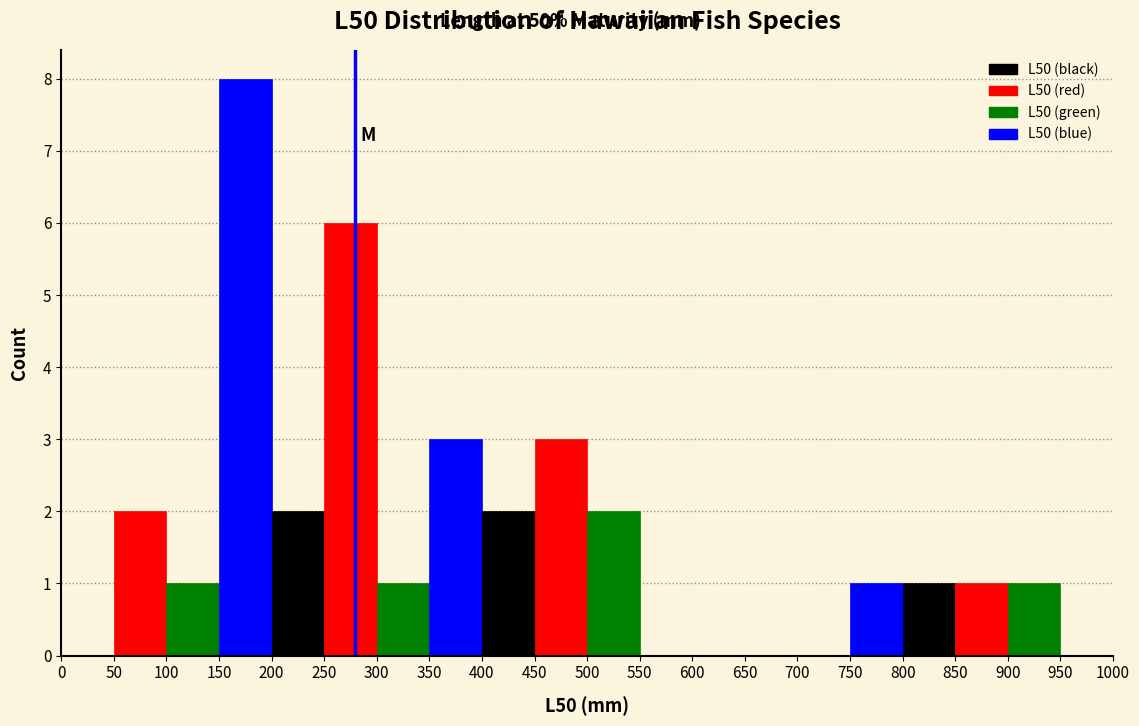

How tall is the bar that spans 500 to 550 on the x-axis? The values are not printed on the chart, so give them approximately, as read against the axis.

2